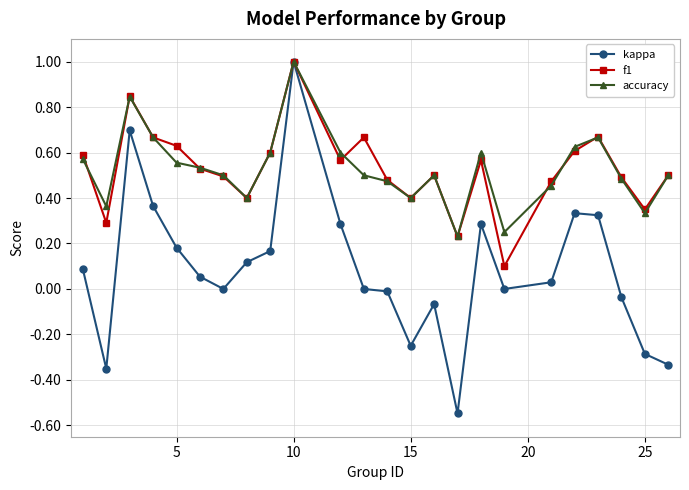

In accuracy, how many points are lower than both neighbors (excluding endpoints)?

6